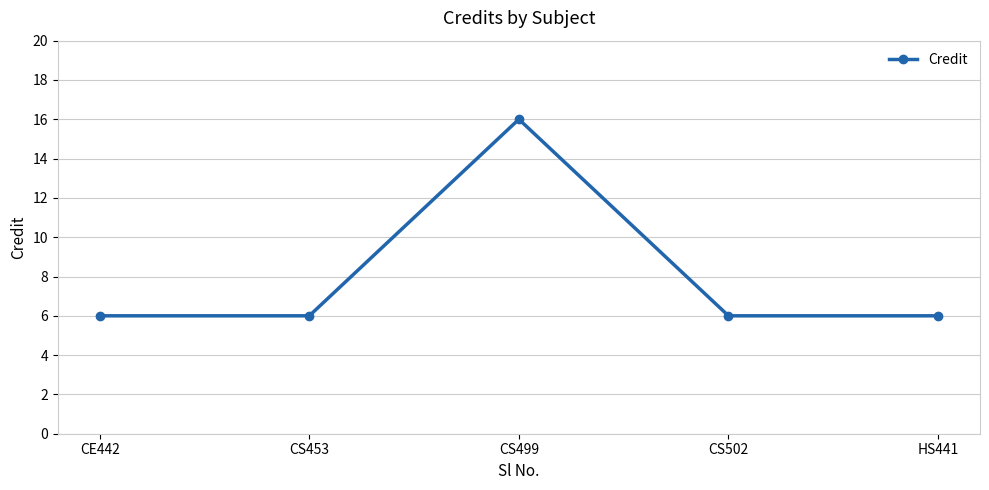

What is the sum of the values at CS502 and CS453?

12